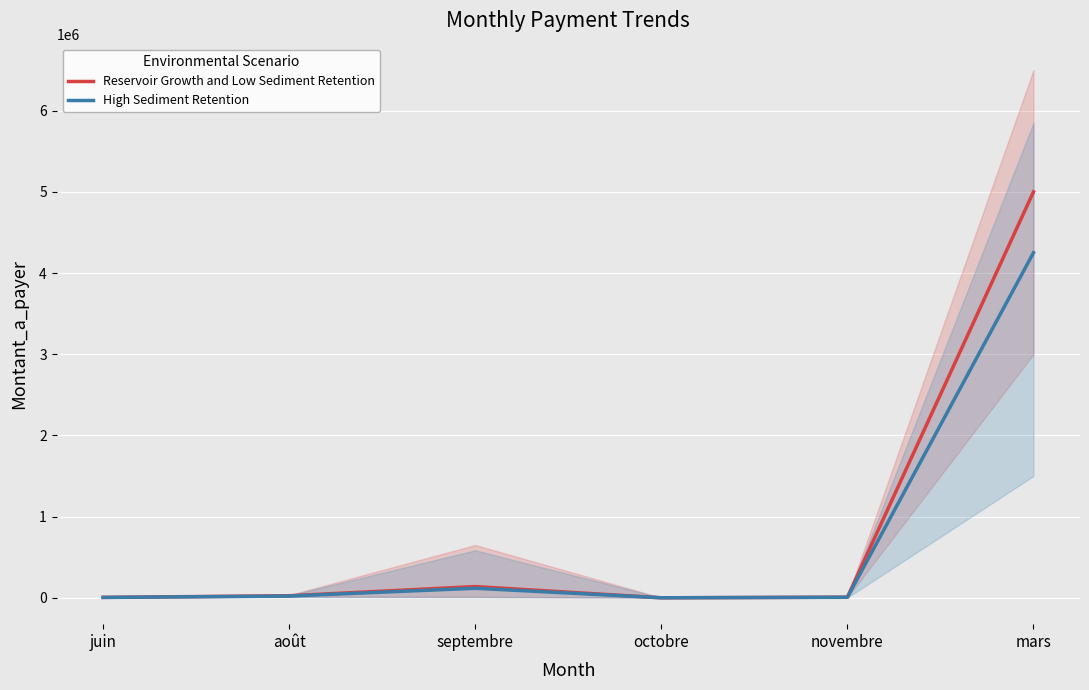

Where is the first local maximum for Reservoir Growth and Low Sediment Retention?

septembre